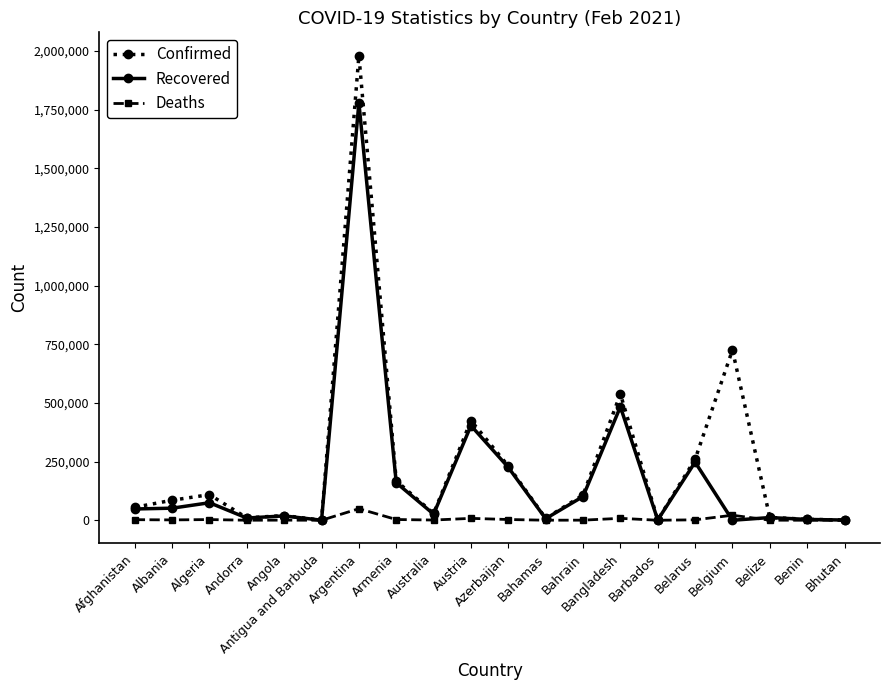

Which category has the highest value across all series?

Argentina